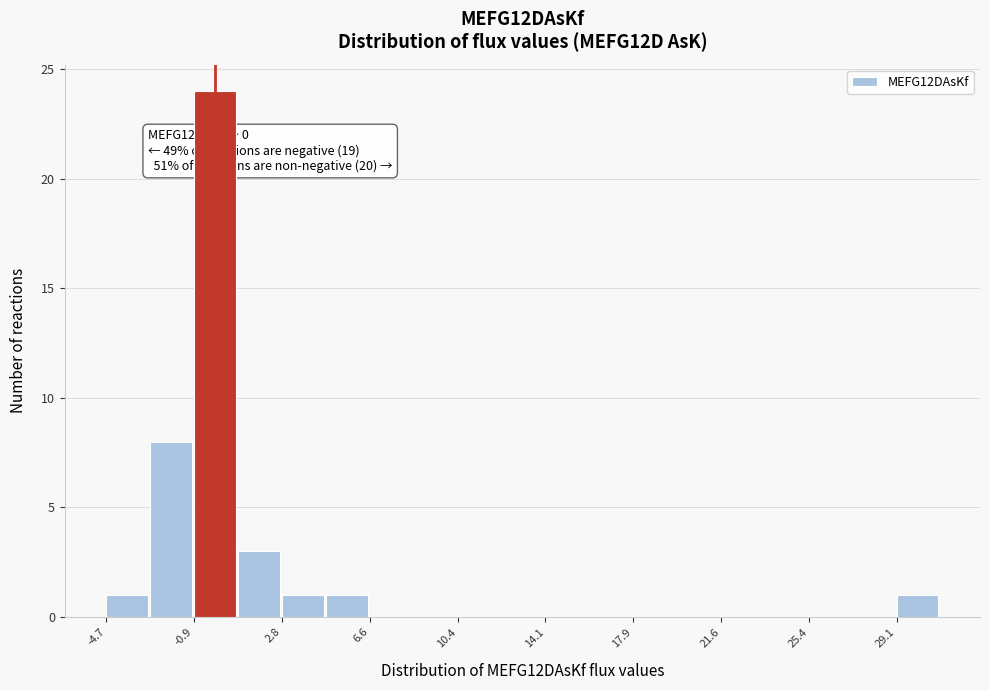

Around what value on the x-axis is the tallest bar? Give the approximate position of its centre, as read against the axis.

0.0